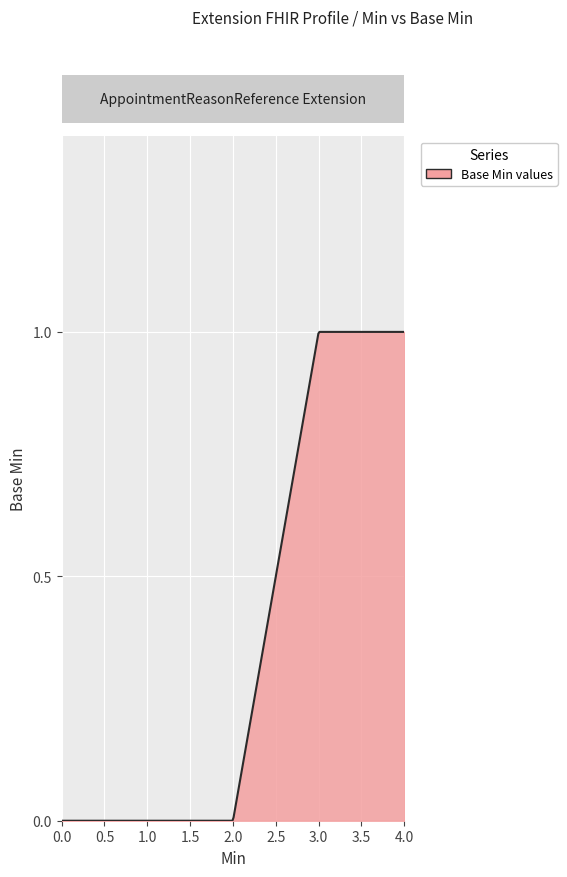

What is the greatest value displayed?

1